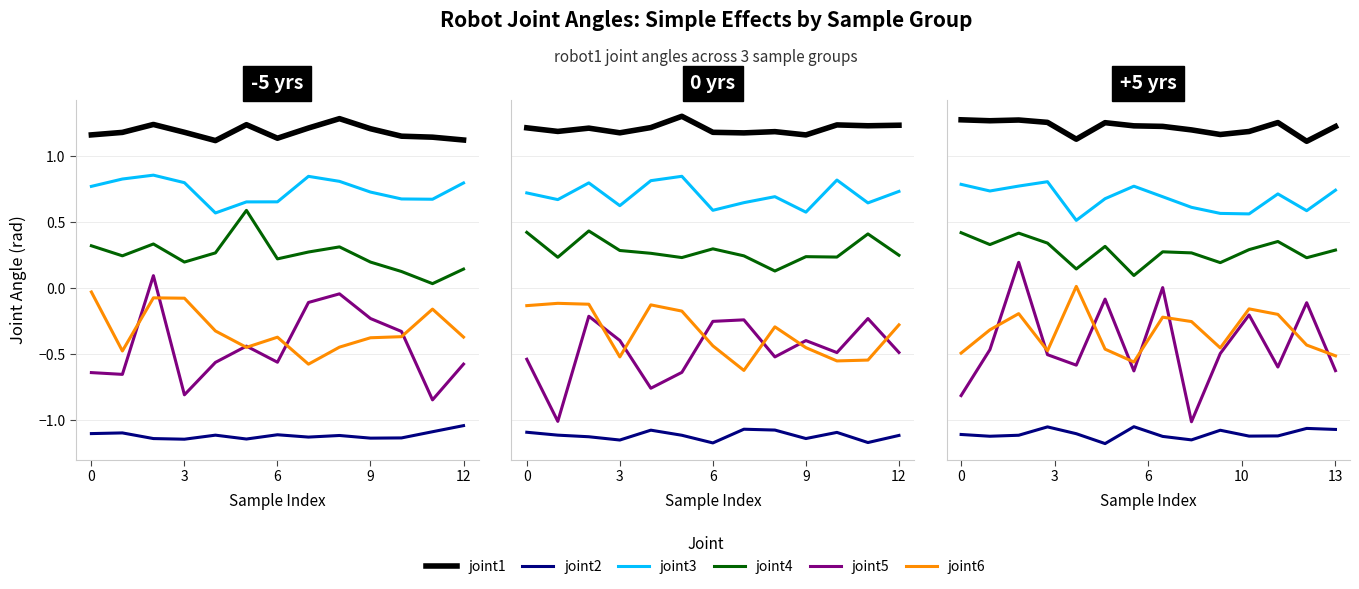

What is the difference between the maximum and minimum values in the joint6 series?

0.6